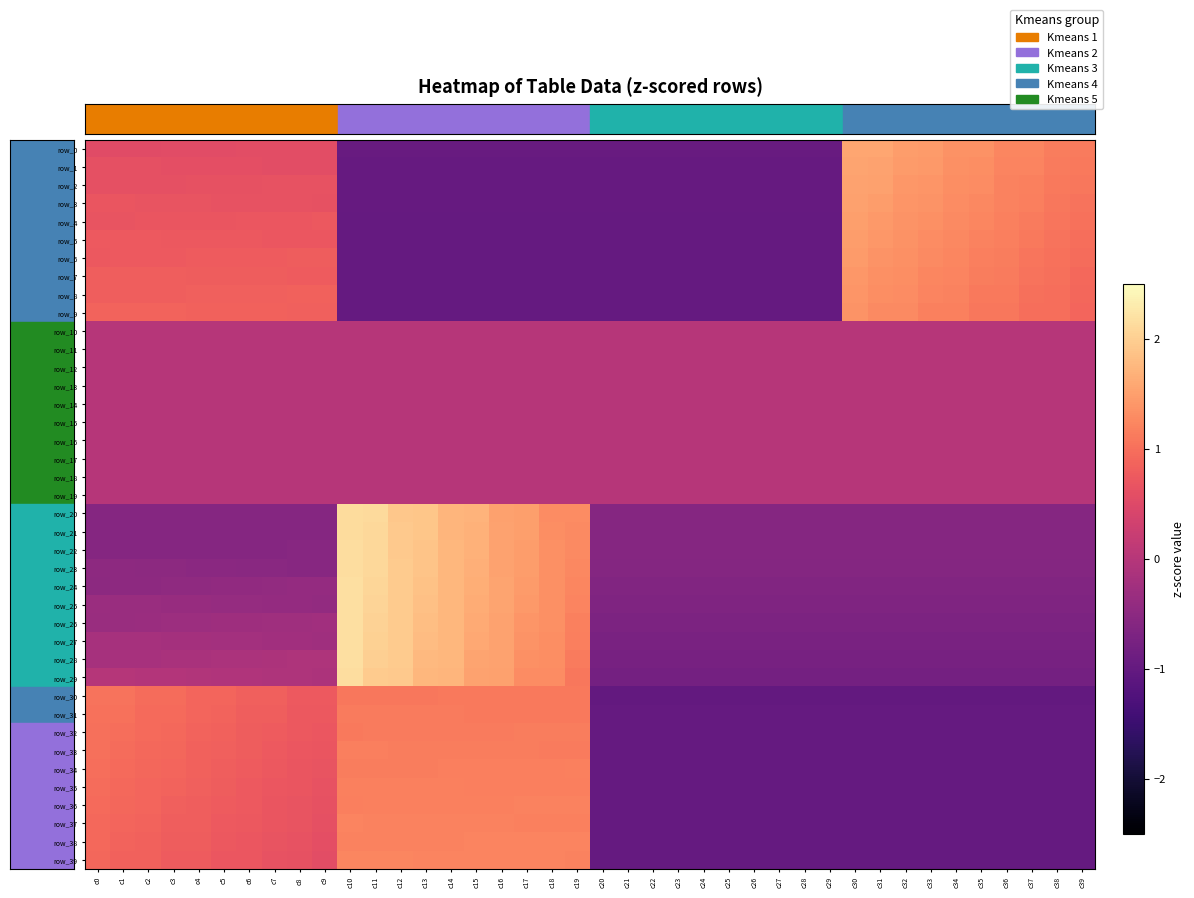

At which category is the sum across all series the highest?

c10